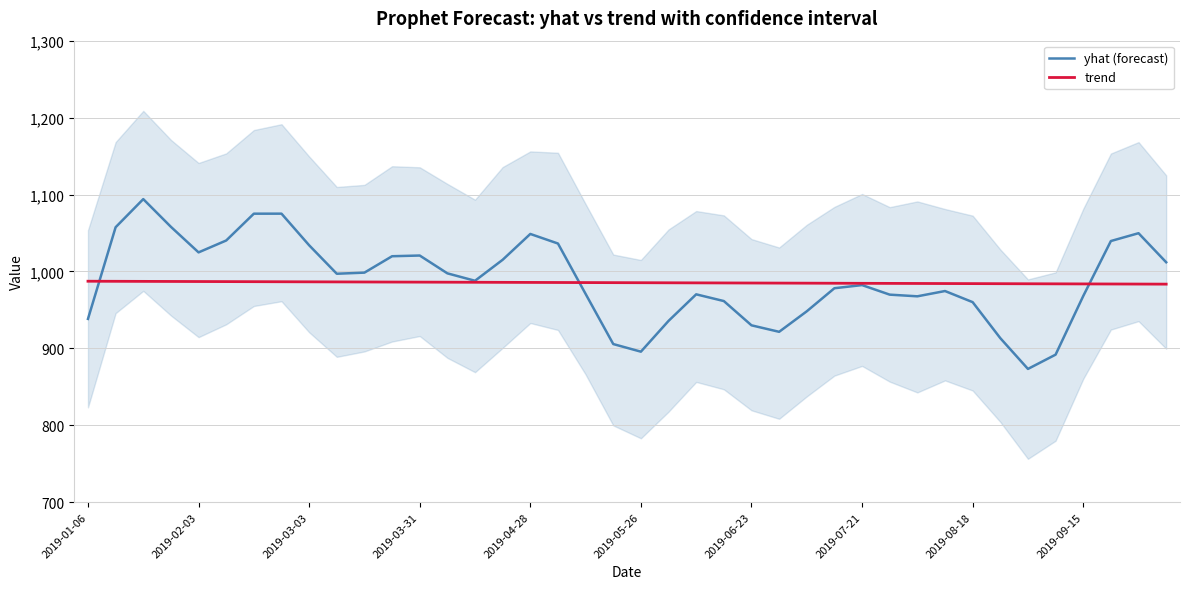

True or false: yhat (forecast) has more than 0 interior local peaks.

True